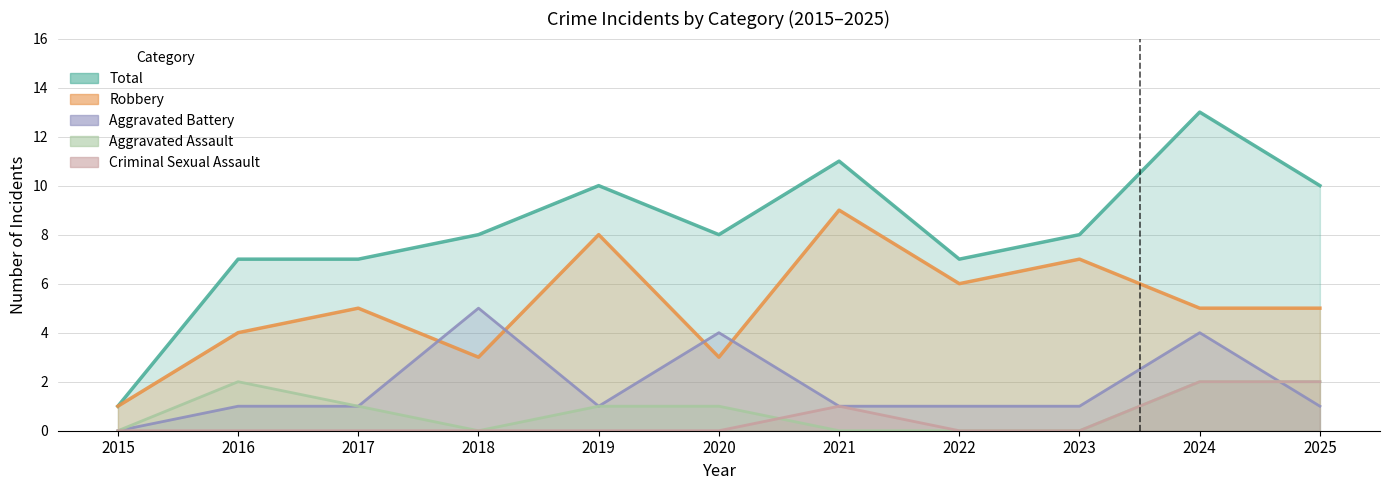

How many data points in Robbery are less than 5?

4